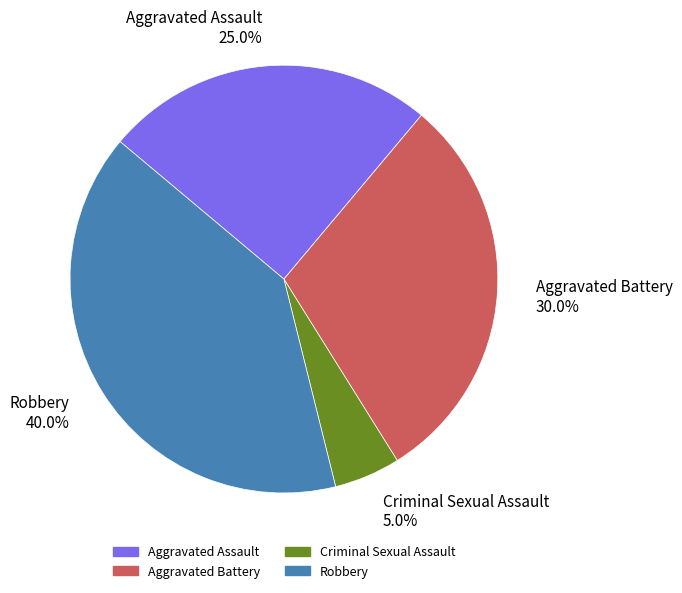

Does any single category account for the majority?

No